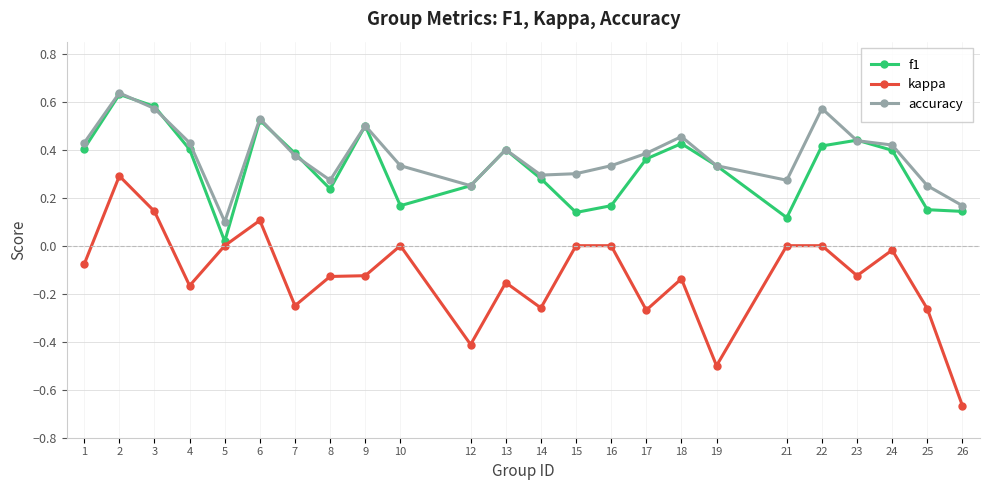

At which category is the sum across all series the highest?

2